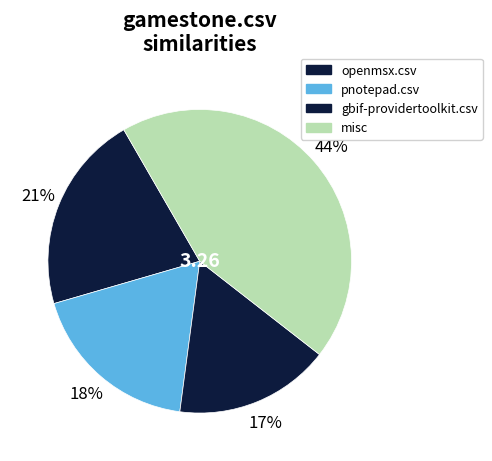

Is there any slice that represents more than half of the pie?

No